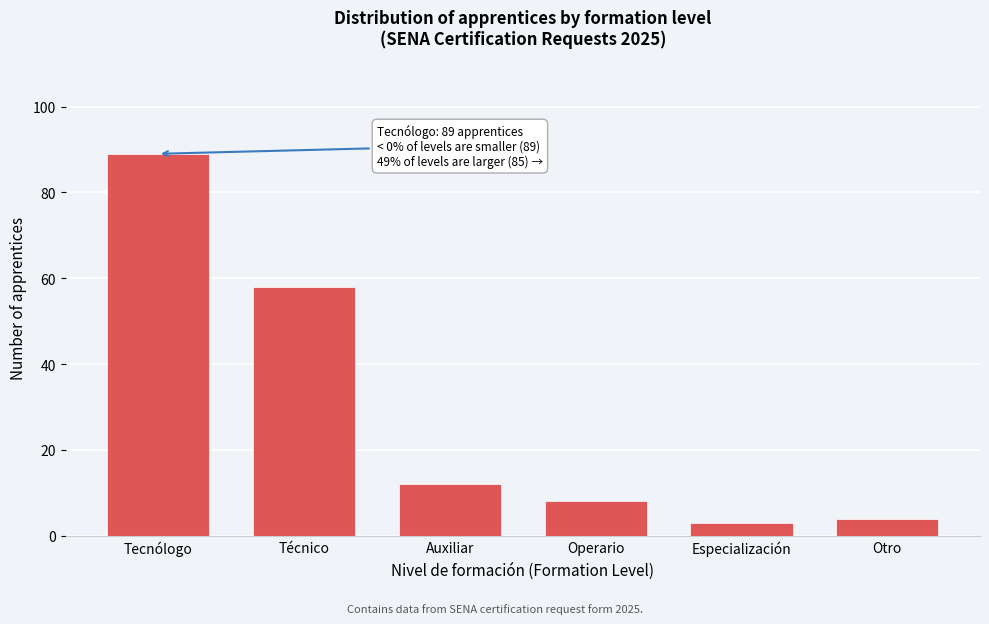

Reading right to left, extract all data points from this chart.

4	3	8	12	58	89